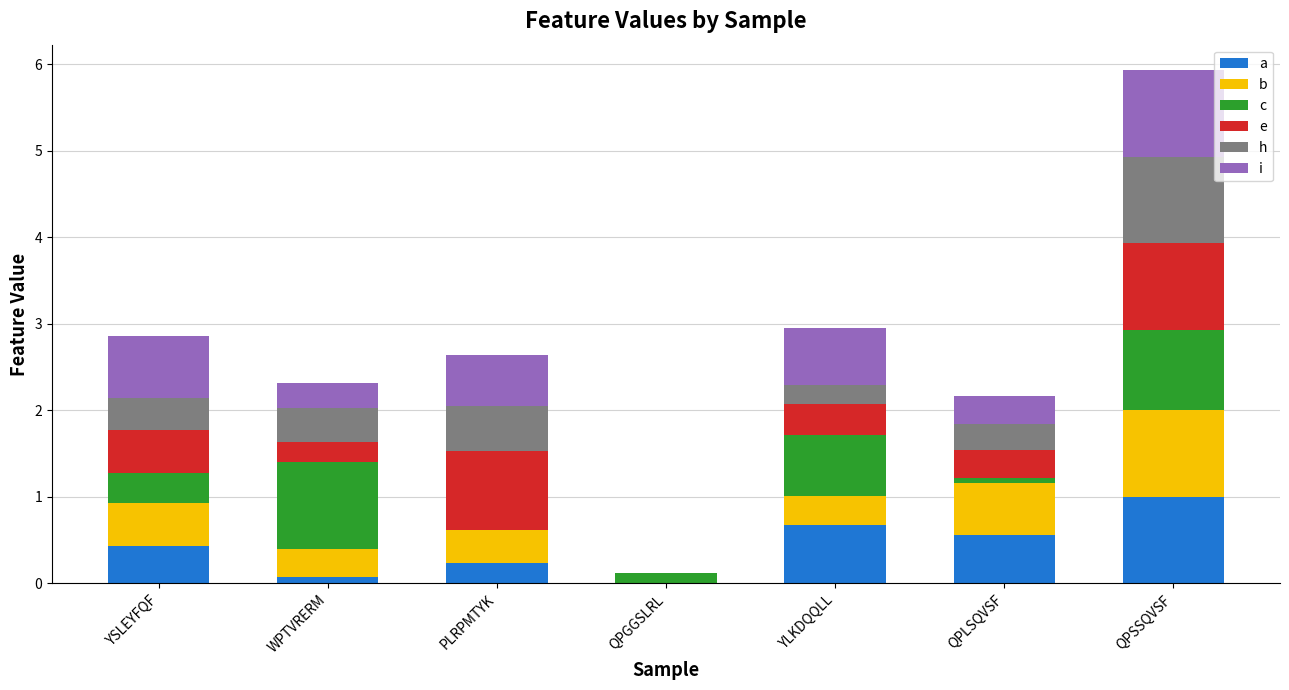

What is the total value across all series at PLRPMTYK?

2.6